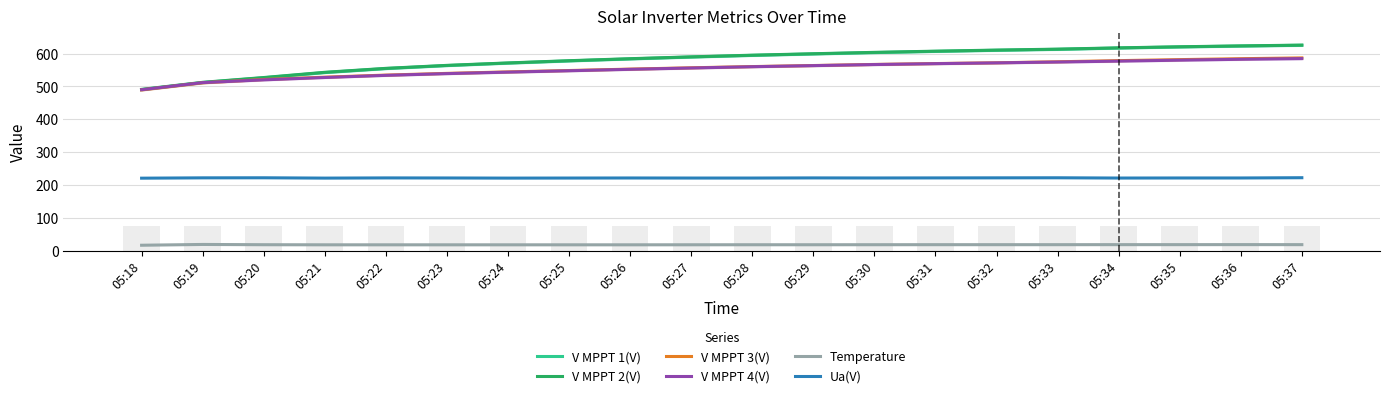

What is the total value across all series at 05:27?

2531.6